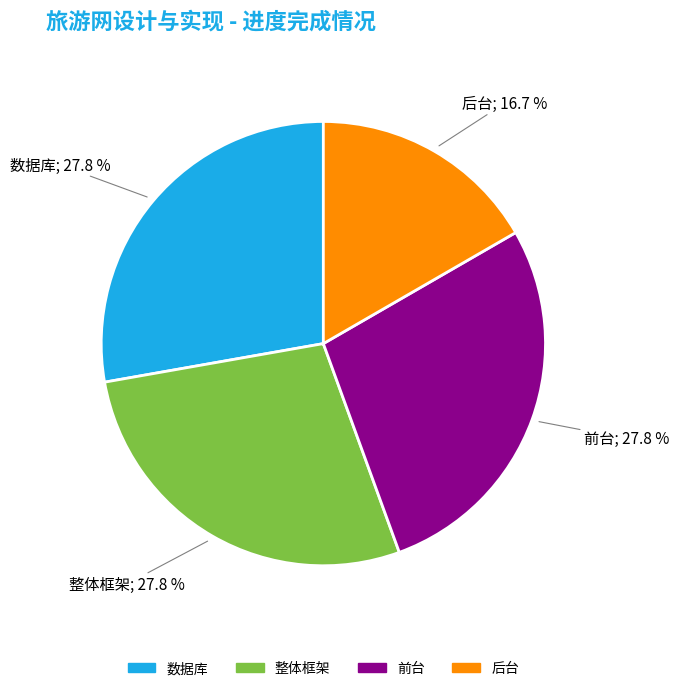

Is there a majority slice in this chart?

No